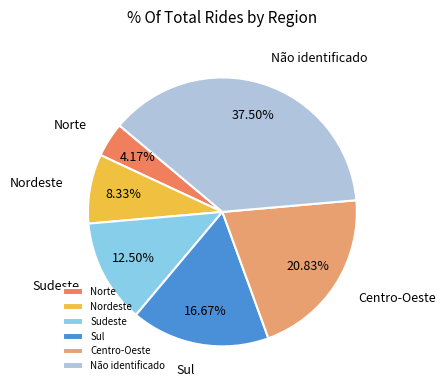

Approximately how many times larger is the value at Centro-Oeste compared to Norte?

5.0